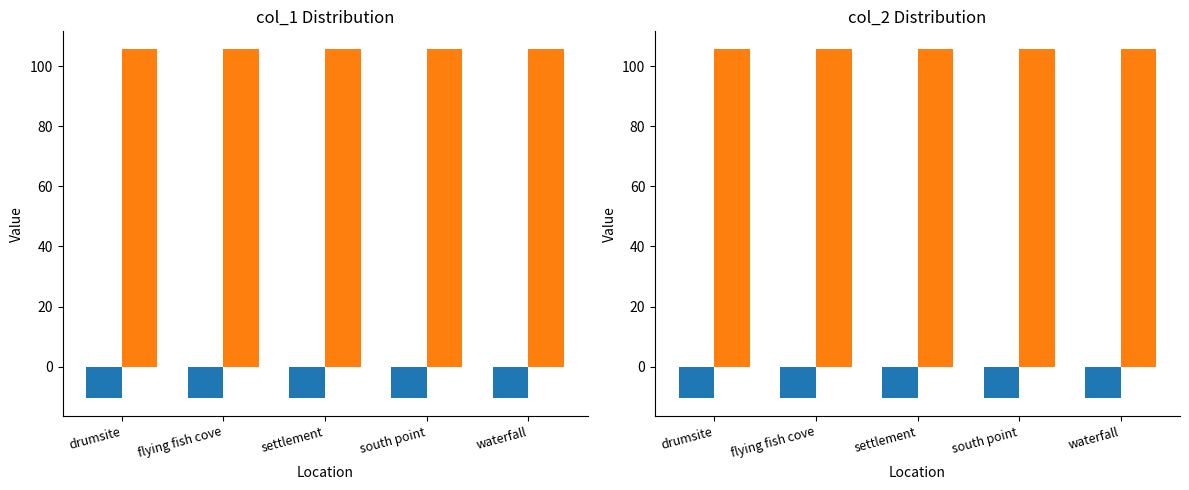

The value of col_2 at flying fish cove is 105.7. True or false?

True